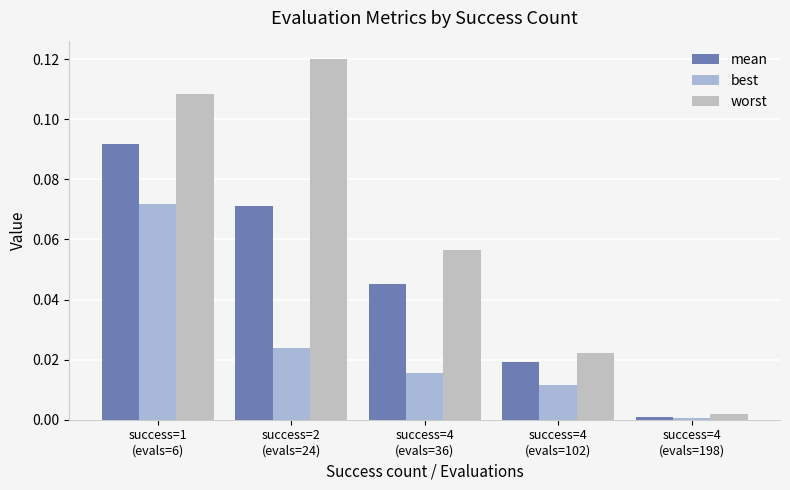

What position from the right is success=4
(evals=198)?

1